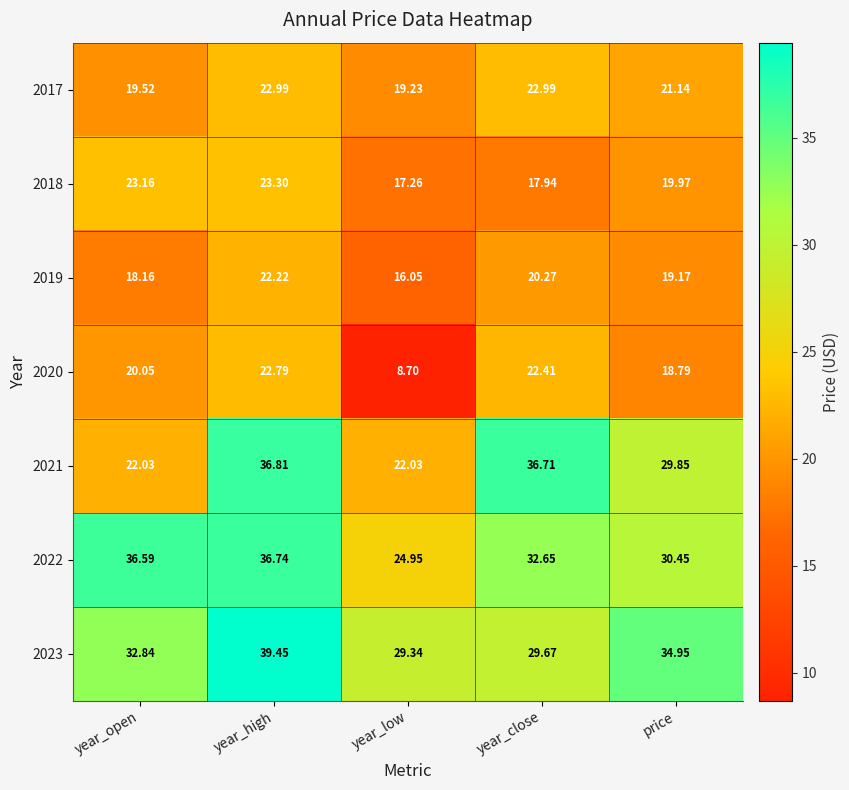

Rank the categories by 2022 value from lowest to highest.

year_low, price, year_close, year_open, year_high